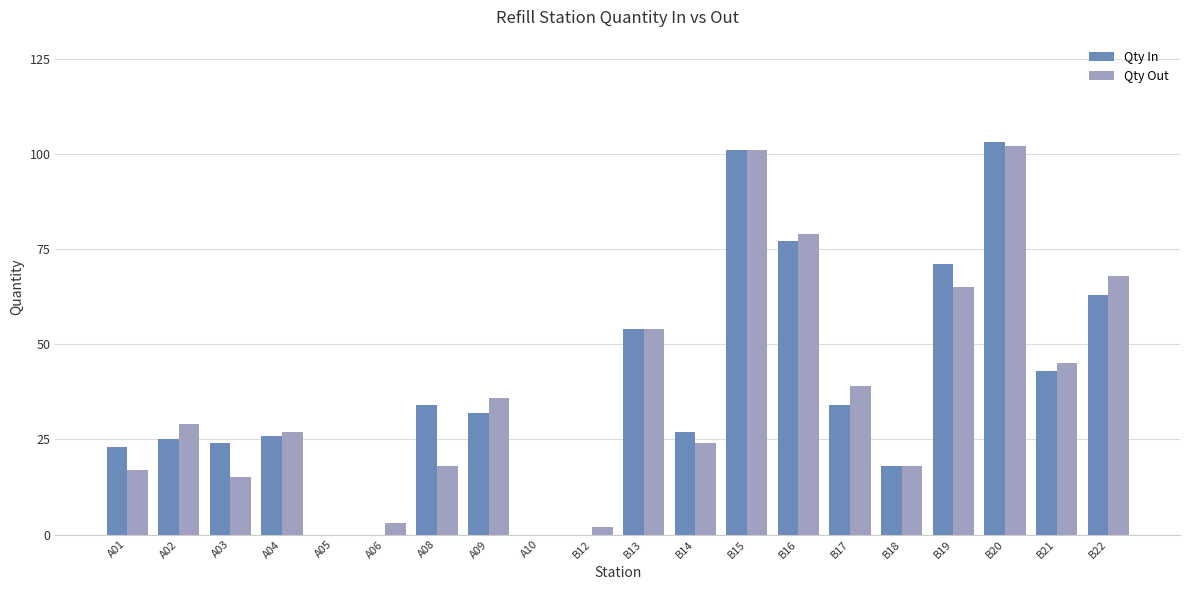

What is the sum of all Qty In values?

755